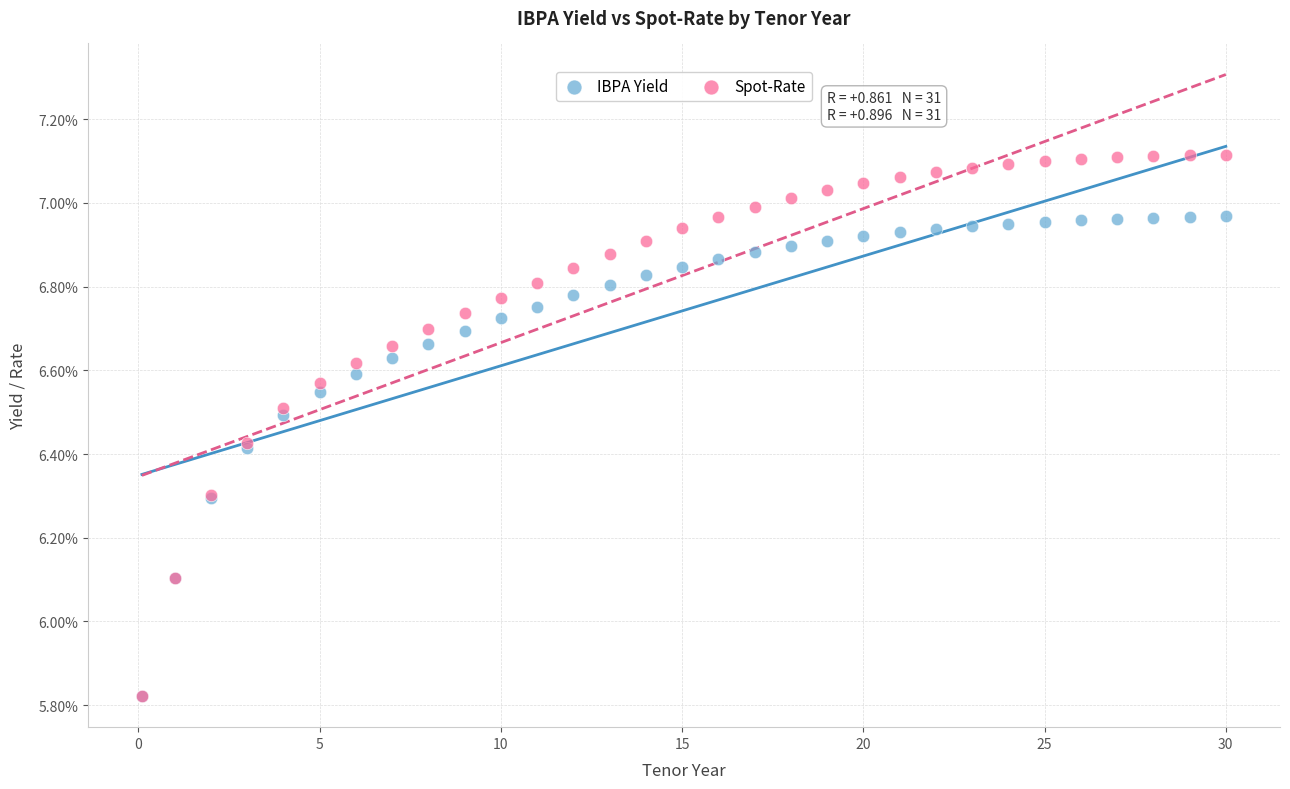

Which series has the widest spread of Y values?

Spot-Rate